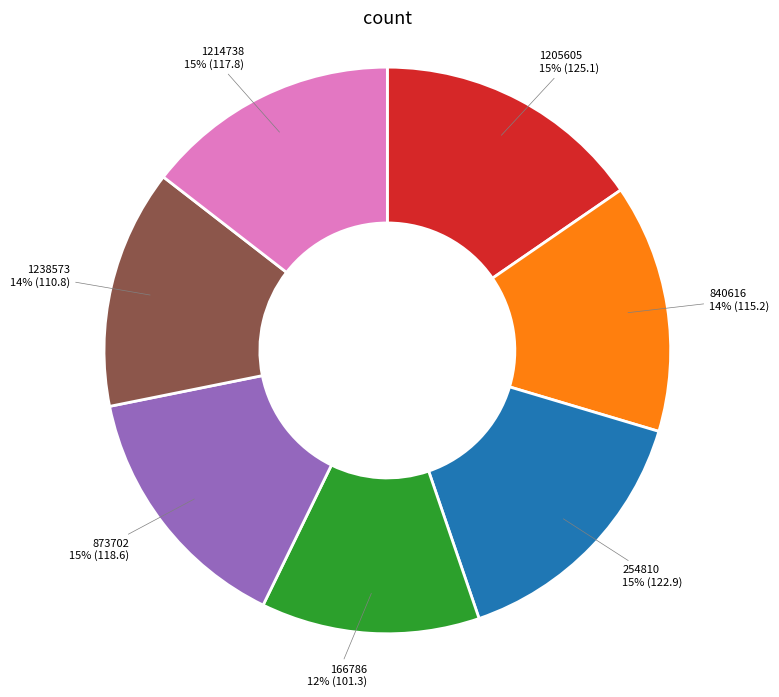

To the nearest percent, what is the difference between the largest and smallest slice percentages?

3%